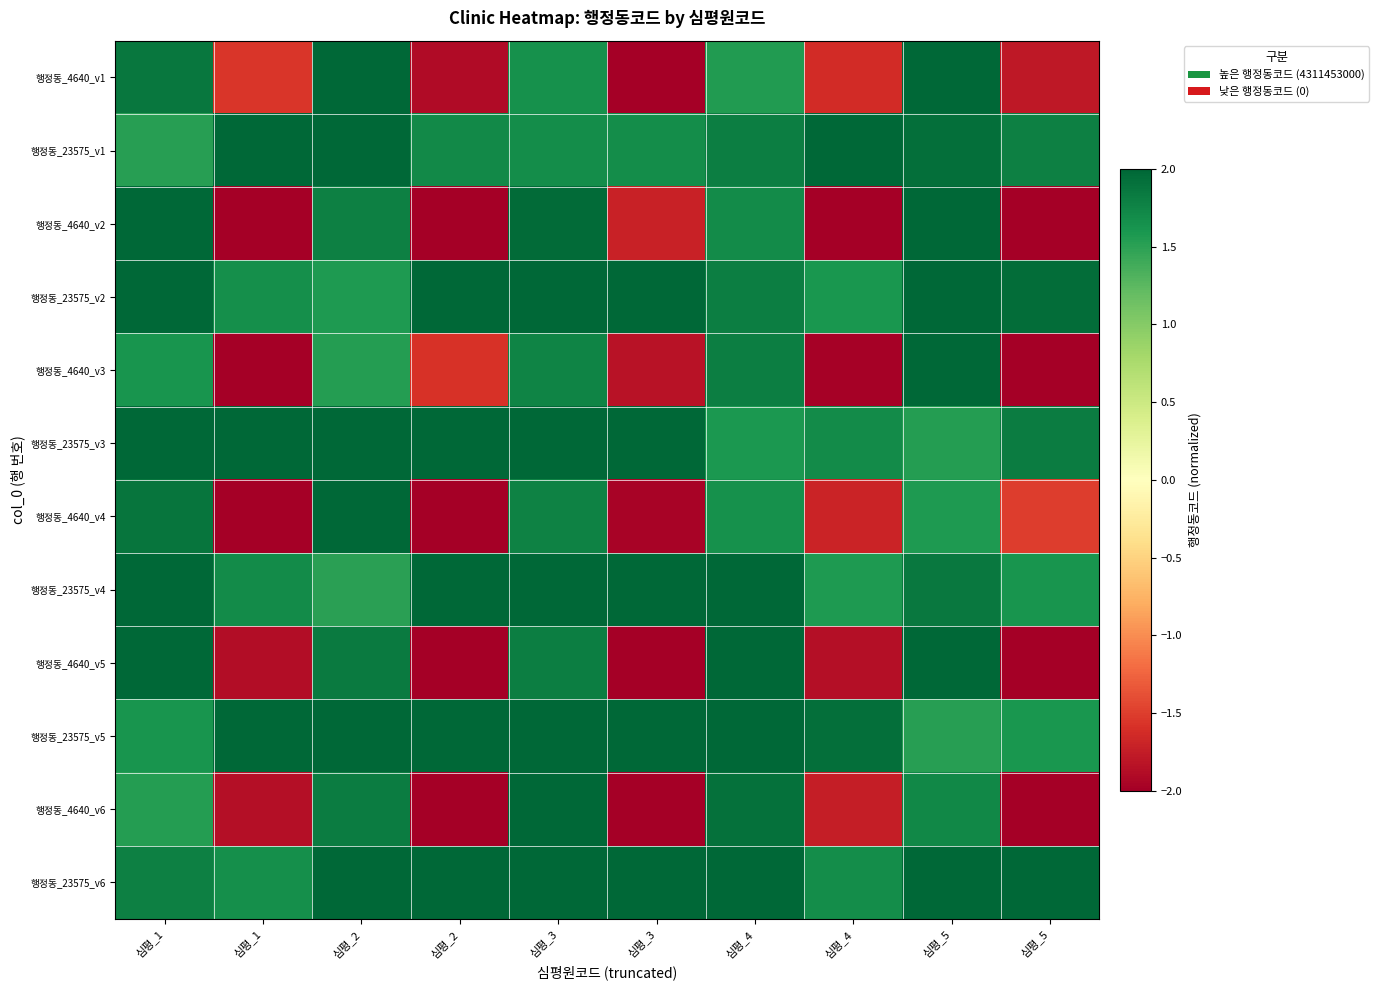

What is the total value across all series at 심평_4?

22.6